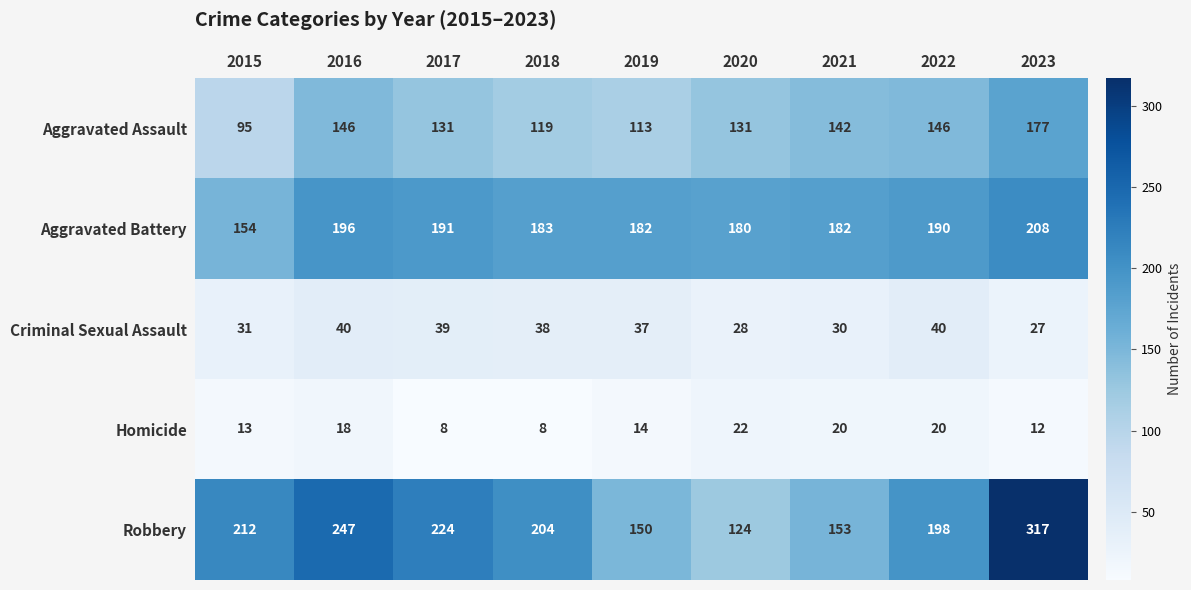

At 2021, list the series in order from largest to smallest.

Aggravated Battery, Robbery, Aggravated Assault, Criminal Sexual Assault, Homicide